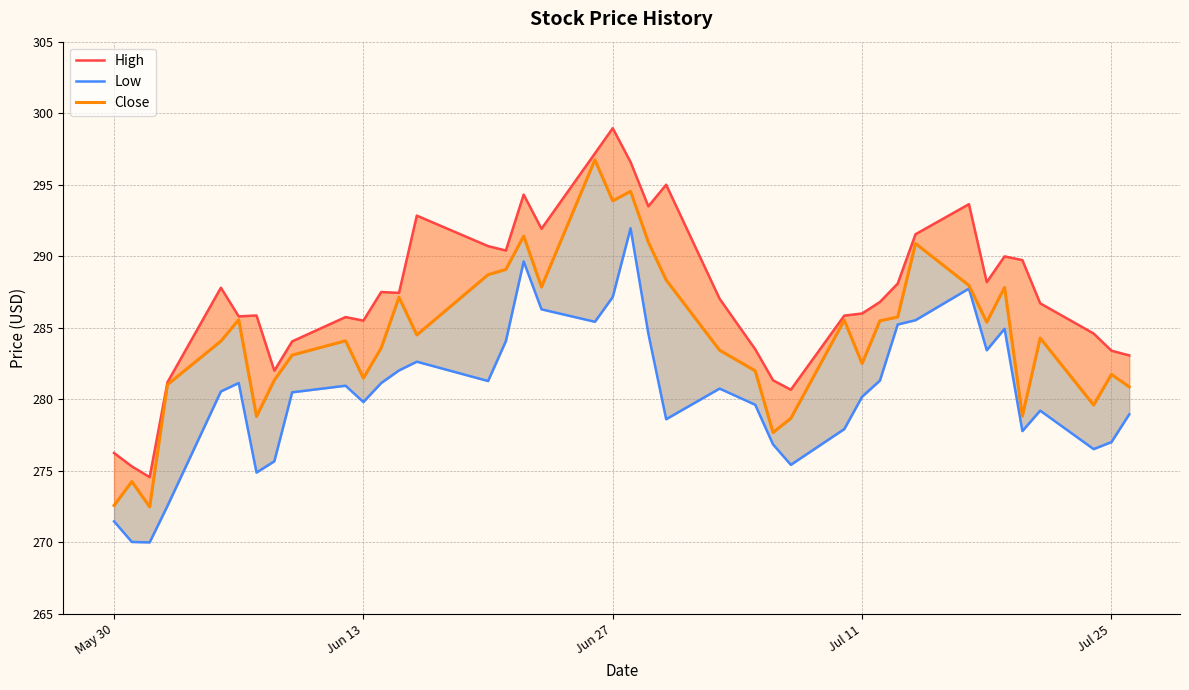

List the series in order of their overall mean, lowest first.

Low, Close, High